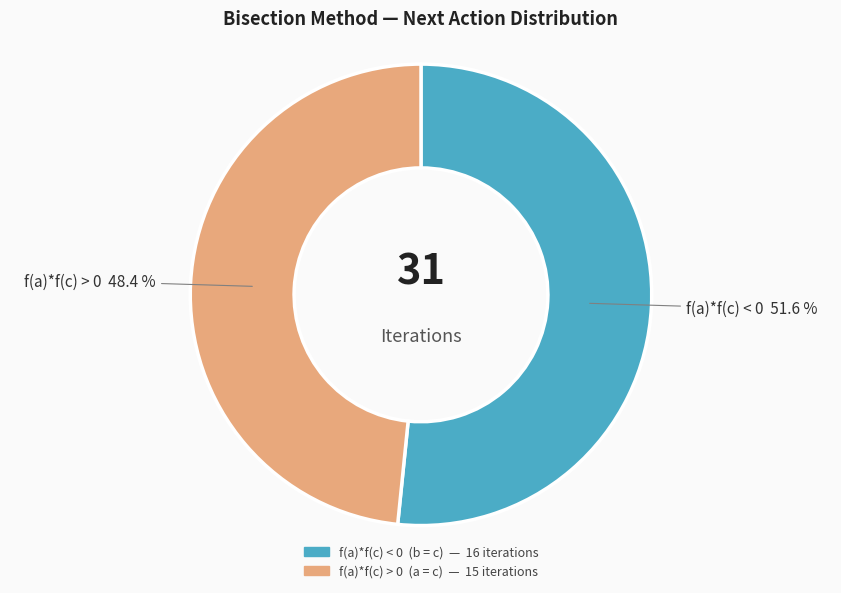

Which has a higher value, f(a)*f(c) > 0 or f(a)*f(c) < 0?

f(a)*f(c) < 0